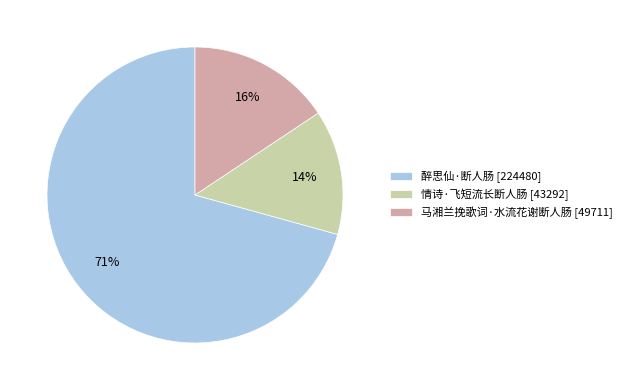

To the nearest percent, what is the average slice percentage?

33%